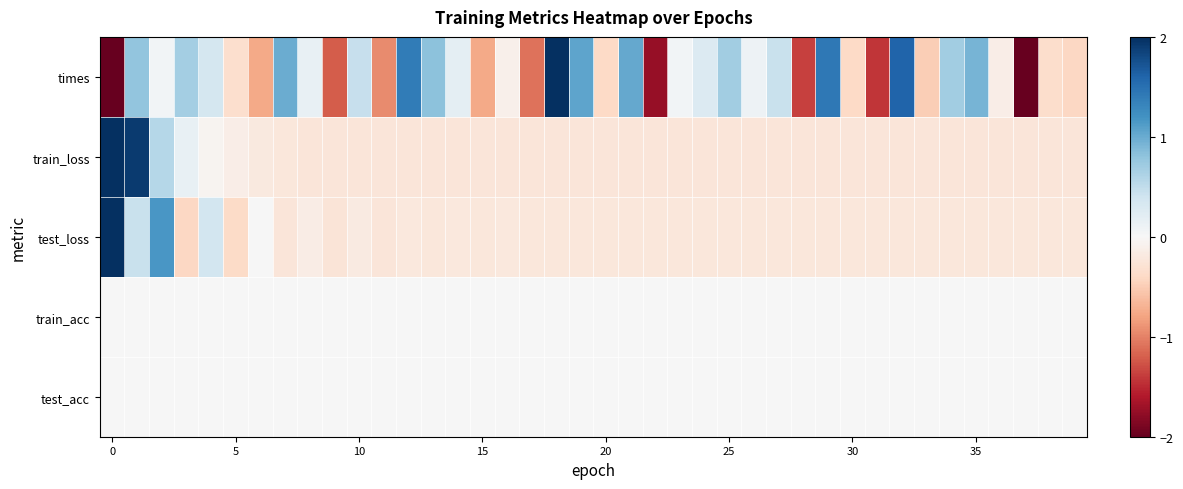

Which series has the largest total across all categories?

test_loss